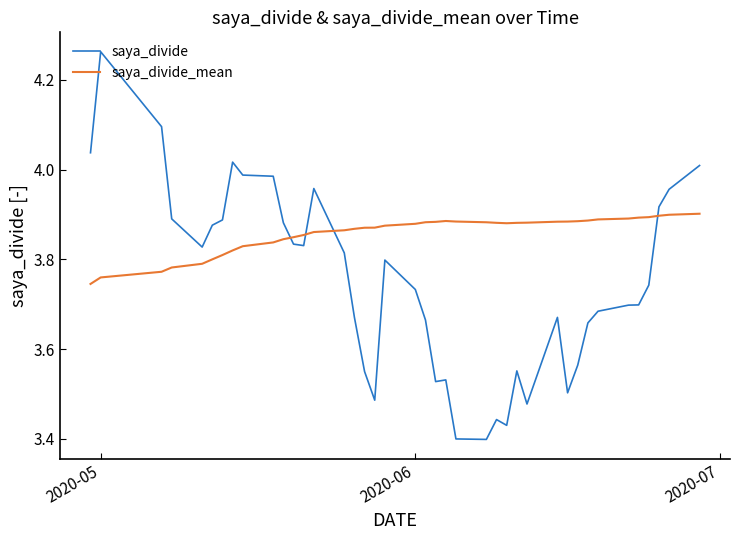

Rank the series by their average value, from highest to lowest.

saya_divide_mean, saya_divide